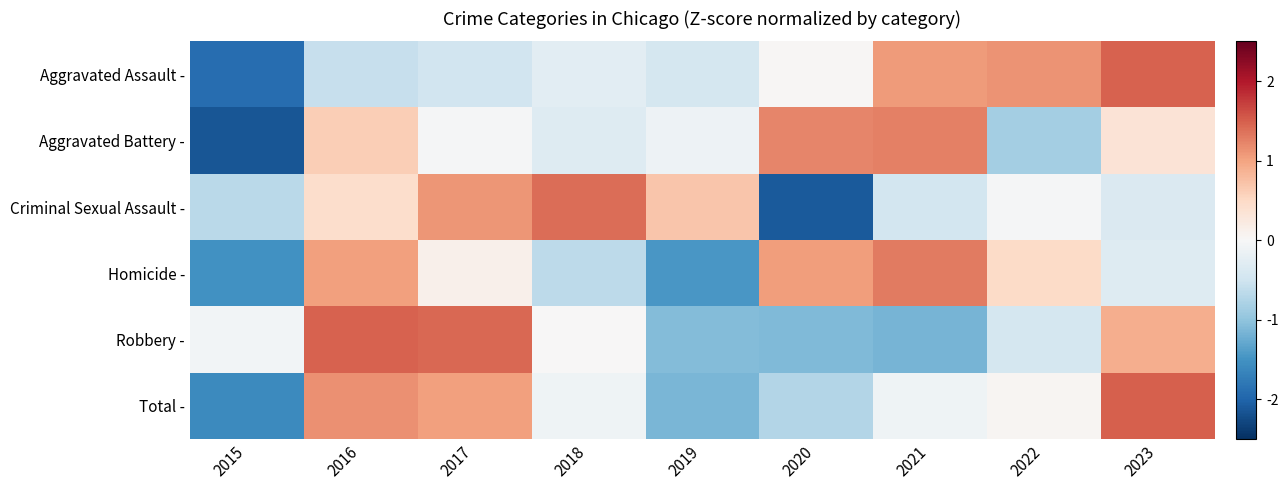

Reading left to right, what are all the values shown in this chart?

Aggravated Assault -: 2015=-1.9	2016=-0.6	2017=-0.5	2018=-0.3	2019=-0.4	2020=0.0	2021=1.1	2022=1.1	2023=1.5
Aggravated Battery -: 2015=-2.1	2016=0.6	2017=-0.0	2018=-0.3	2019=-0.1	2020=1.2	2021=1.3	2022=-0.8	2023=0.3
Criminal Sexual Assault -: 2015=-0.7	2016=0.4	2017=1.1	2018=1.4	2019=0.7	2020=-2.1	2021=-0.5	2022=-0.0	2023=-0.4
Homicide -: 2015=-1.5	2016=1.0	2017=0.1	2018=-0.7	2019=-1.5	2020=1.0	2021=1.3	2022=0.5	2023=-0.3
Robbery -: 2015=-0.1	2016=1.5	2017=1.4	2018=0.0	2019=-1.1	2020=-1.1	2021=-1.2	2022=-0.4	2023=0.9
Total -: 2015=-1.6	2016=1.1	2017=1.0	2018=-0.1	2019=-1.1	2020=-0.7	2021=-0.1	2022=0.0	2023=1.5